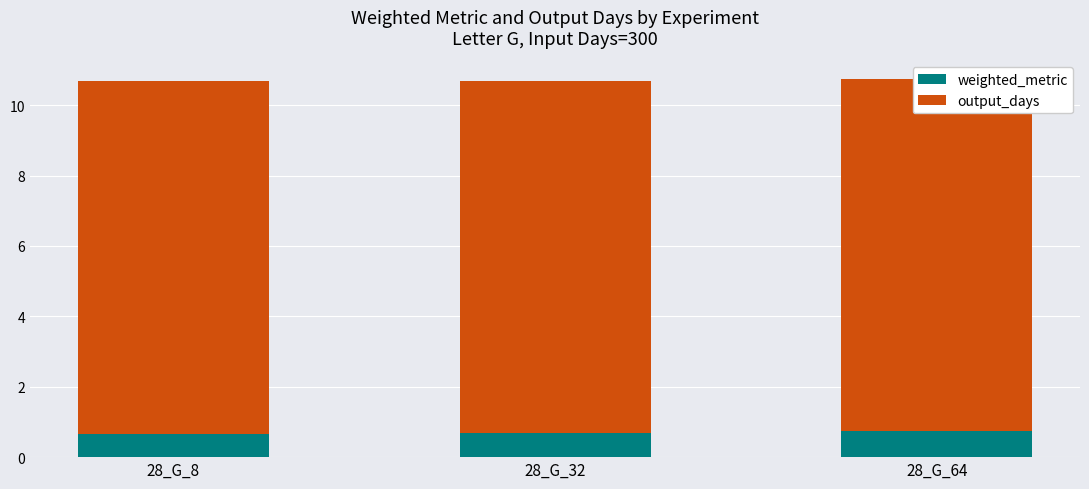

Rank the series at 28_G_64 from highest to lowest value.

output_days, weighted_metric